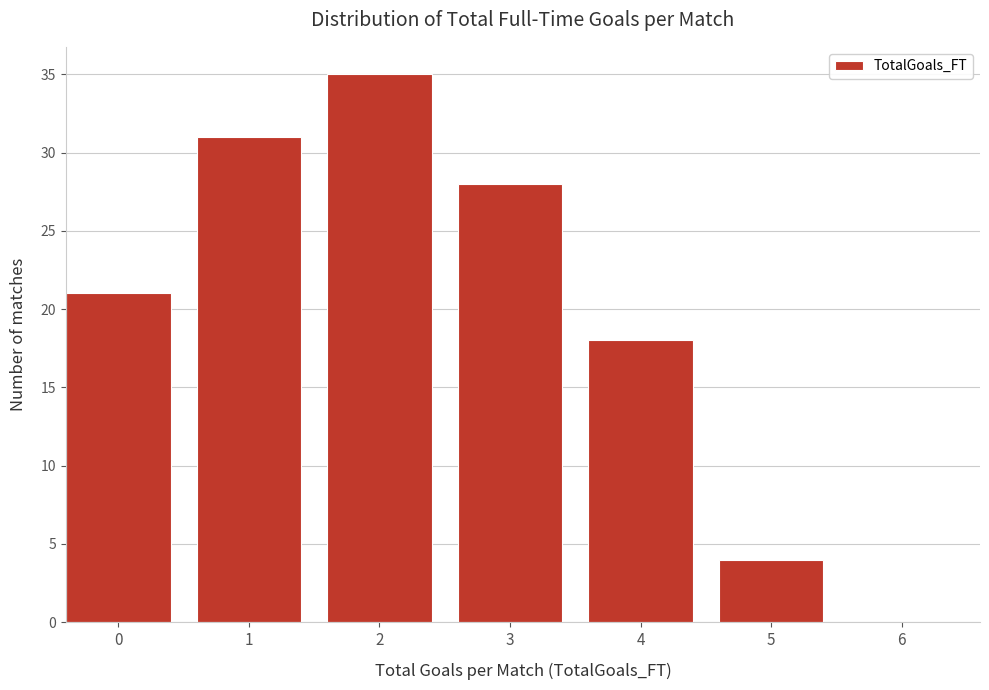

Reading right to left, transcribe all the data shown in this chart.

6=0	5=4	4=18	3=28	2=35	1=31	0=21